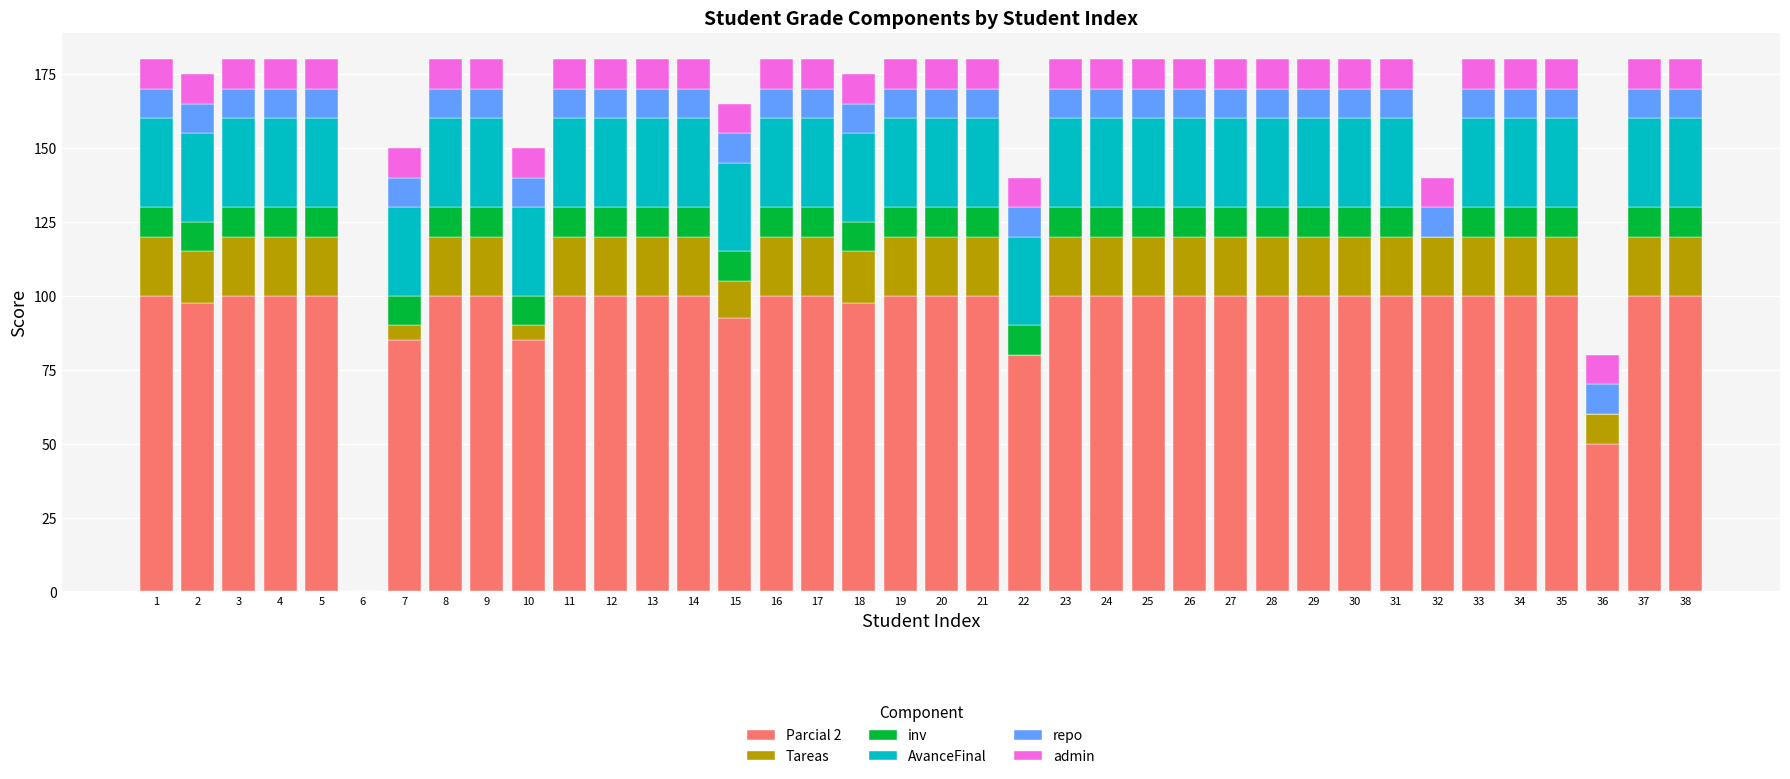

The Parcial 2 series shows 37.2 at 12. True or false?

False